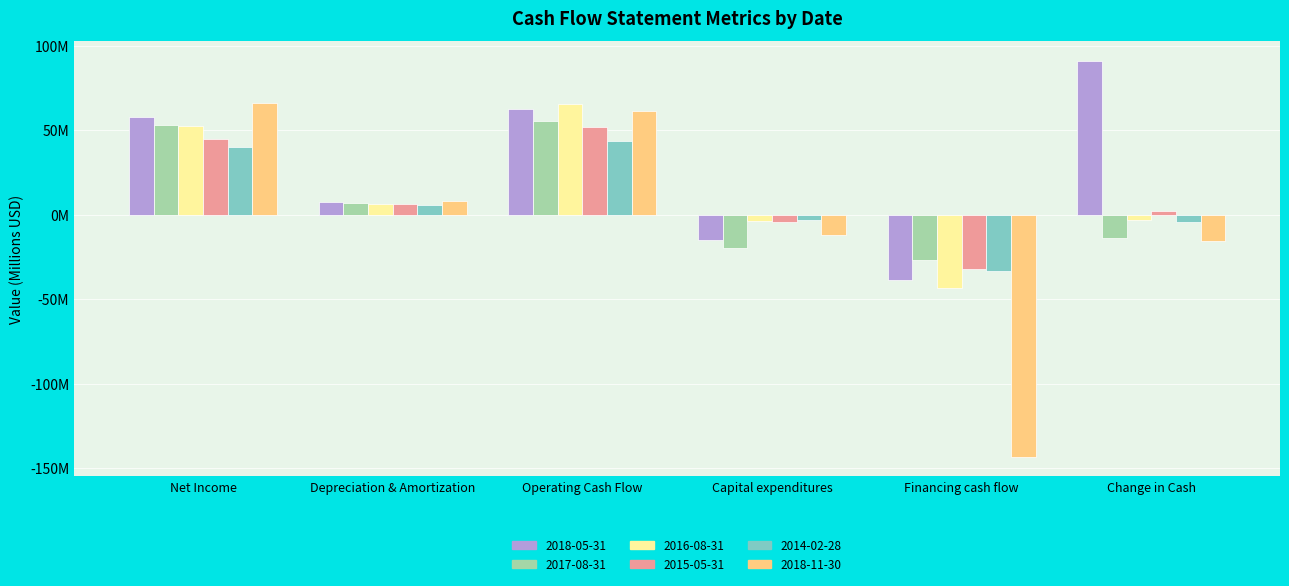

What position from the left is Change in Cash?

6